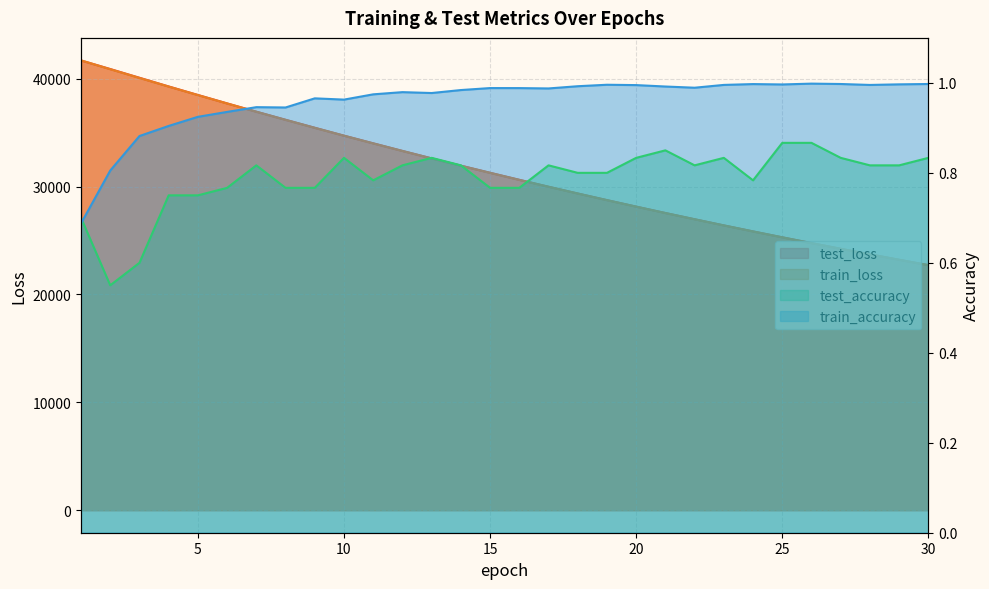

At 2, list the series in order from smallest to largest.

test_accuracy, train_accuracy, train_loss, test_loss